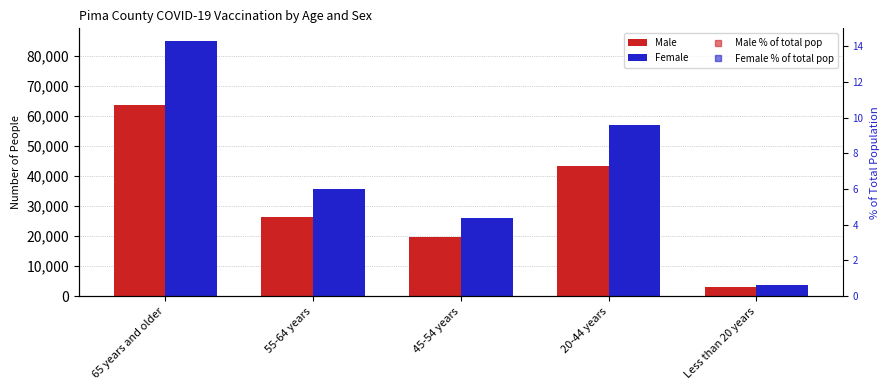

What is the minimum value for Female % of total pop?

0.4